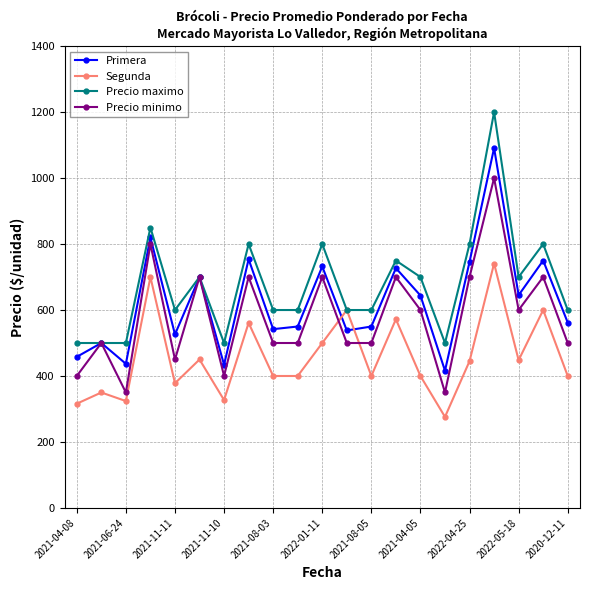

Rank the series by their average value, from highest to lowest.

Precio maximo, Primera, Precio minimo, Segunda